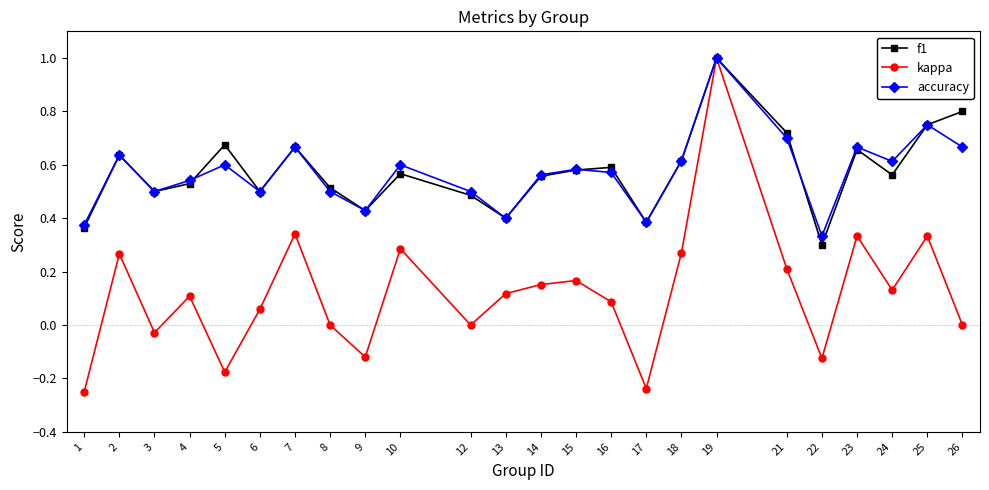

Which series has the widest spread of values?

kappa